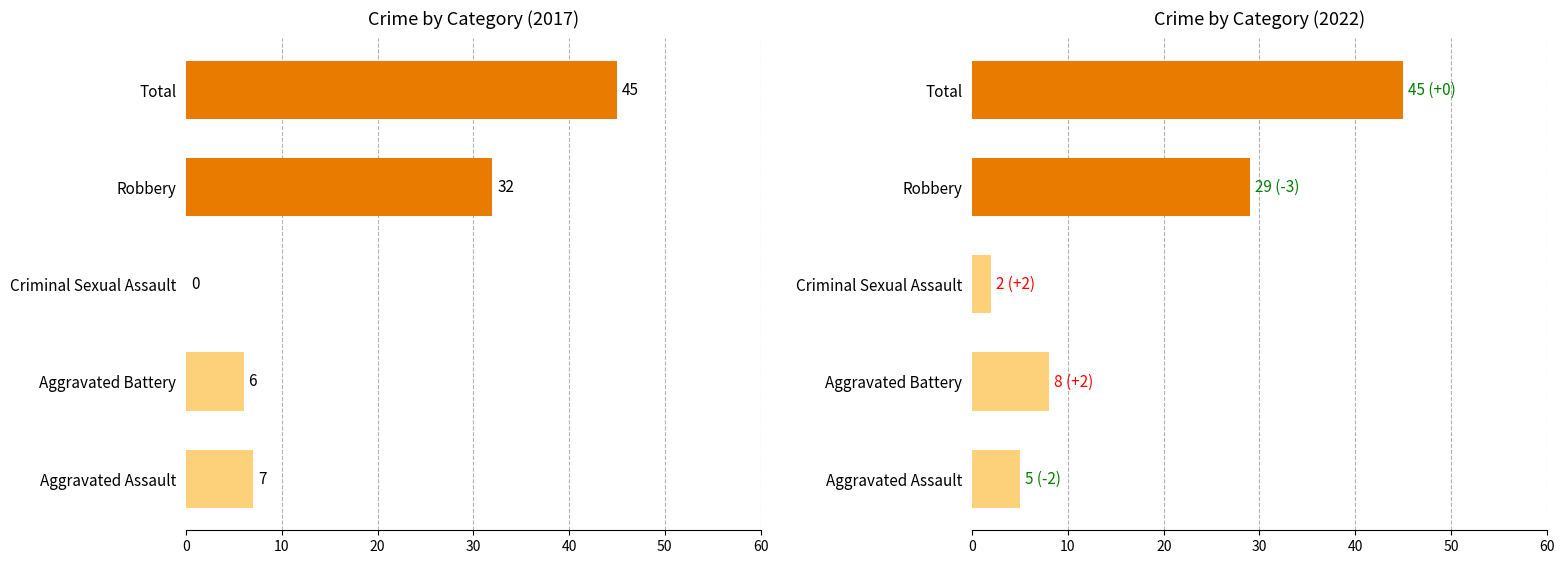

Between Total and Aggravated Assault, which is larger?

Total